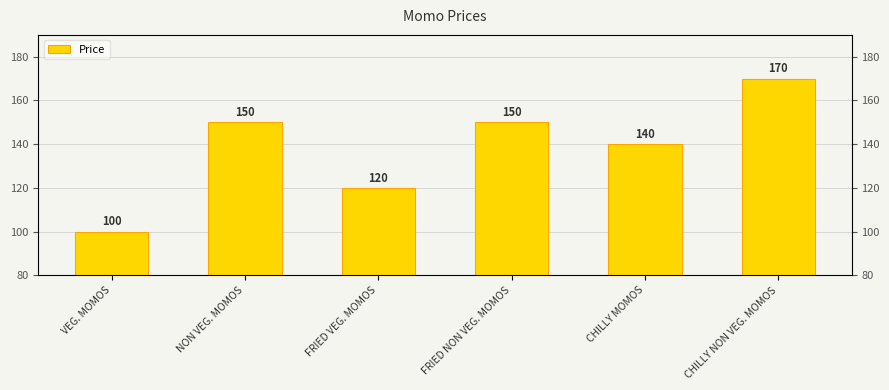

What is the ratio of the value at FRIED NON VEG. MOMOS to the value at CHILLY MOMOS?

1.1